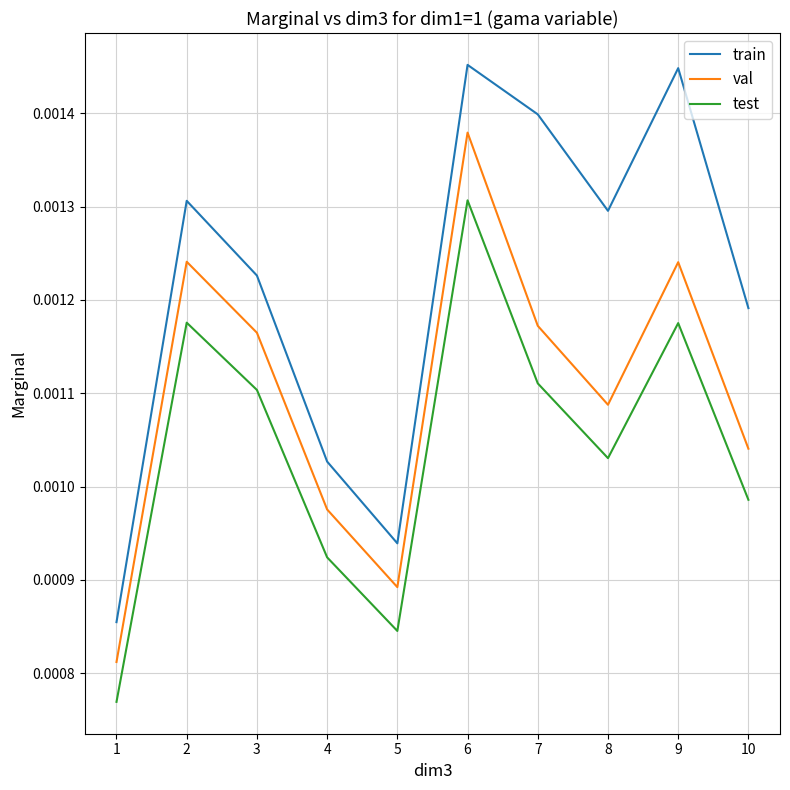

True or false: train and val intersect in this chart.

False